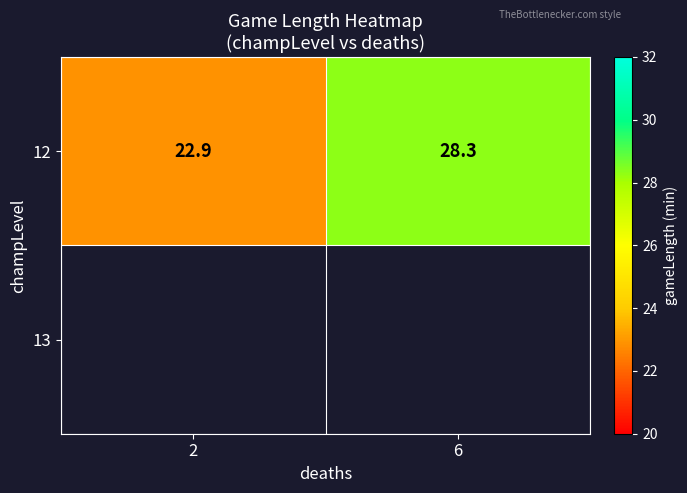

The value of 12 at 6 is 28.3. True or false?

True